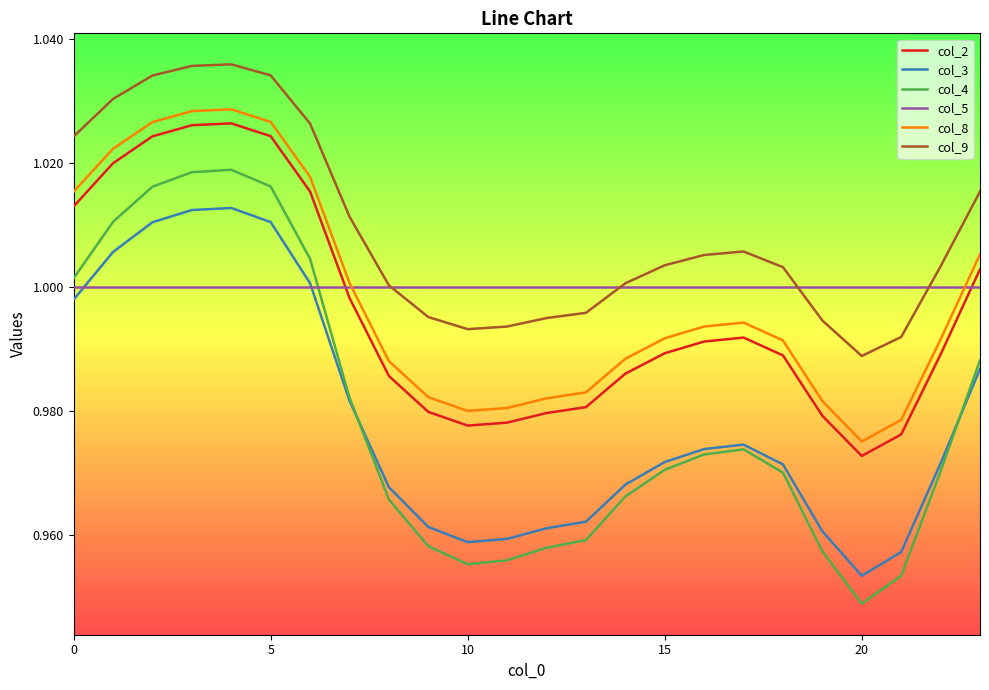

True or false: col_2 and col_3 cross at least once.

False